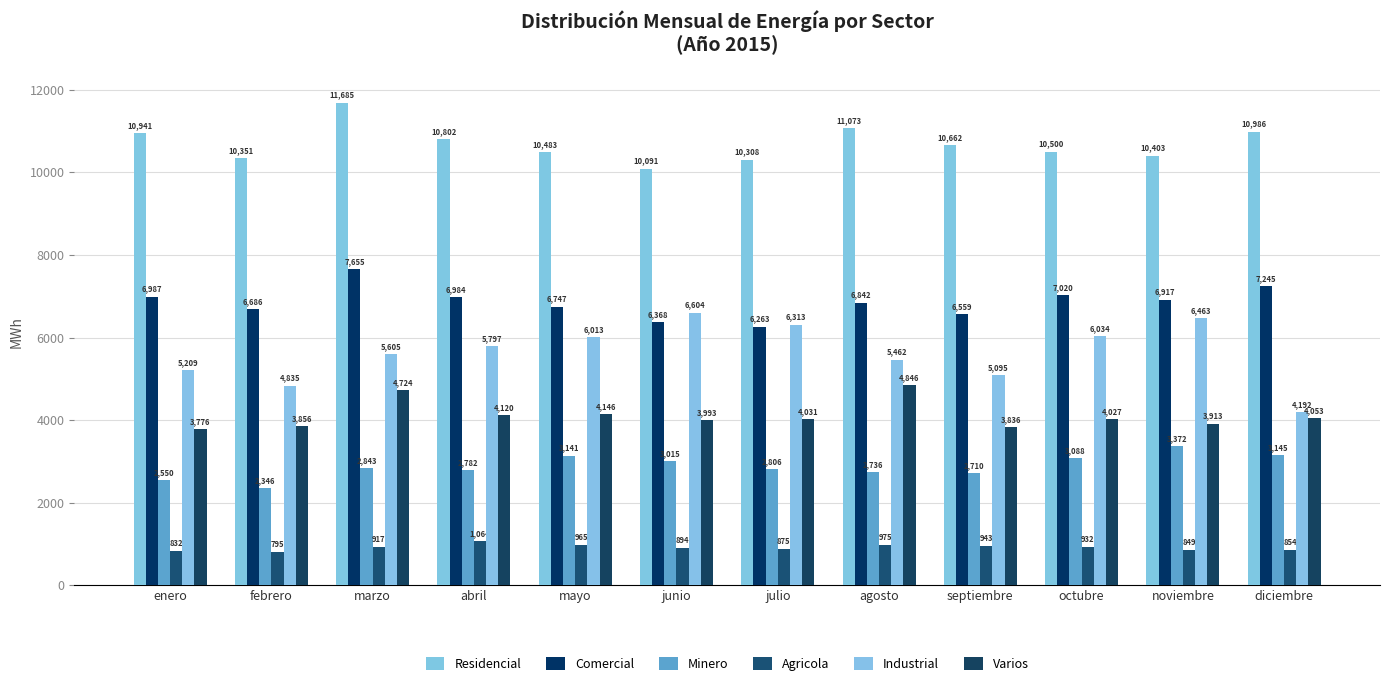

Does the chart contain stacked bars?

No